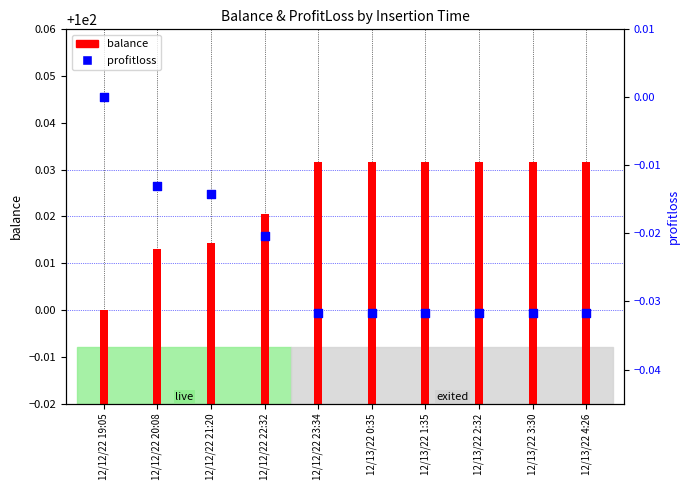

Which series has the largest total across all categories?

balance